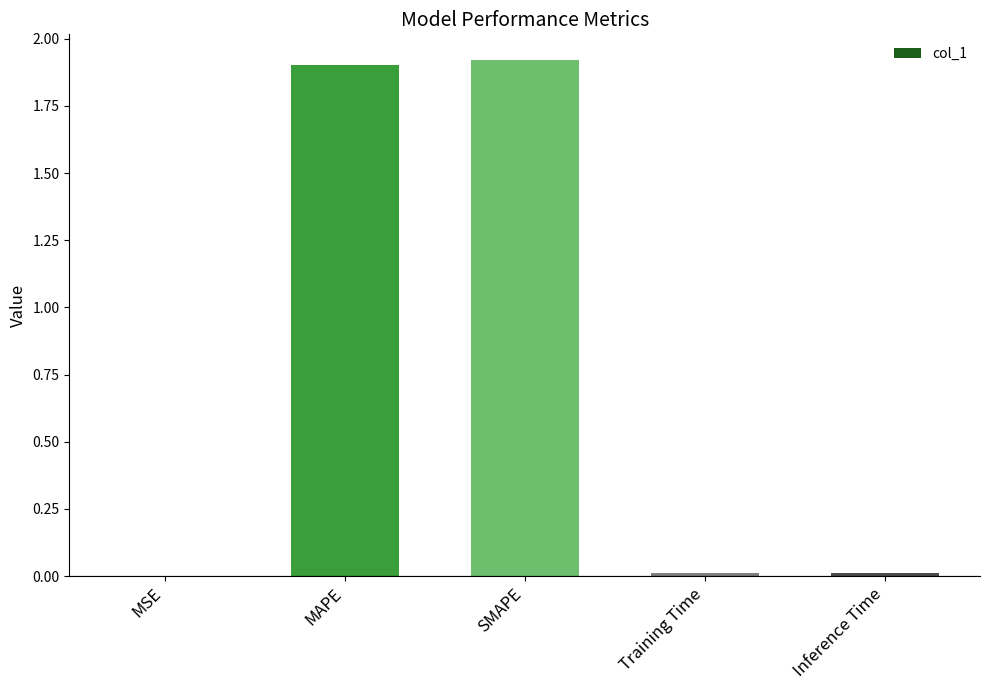

True or false: the data shows 0.0 at MSE.

True